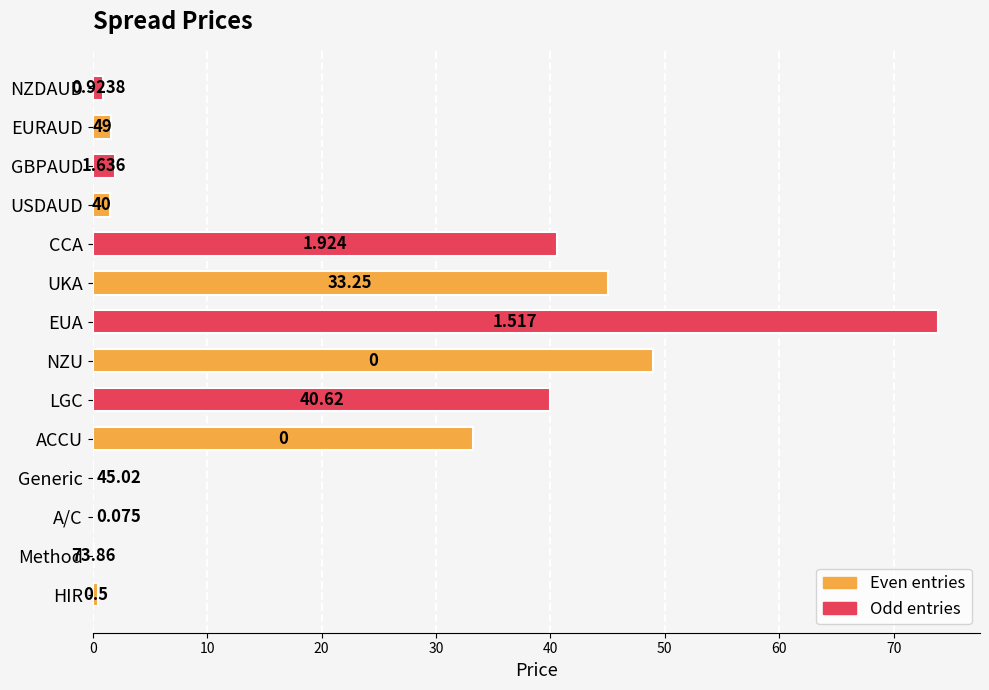

Which series has the largest range (max minus min)?

Odd entries